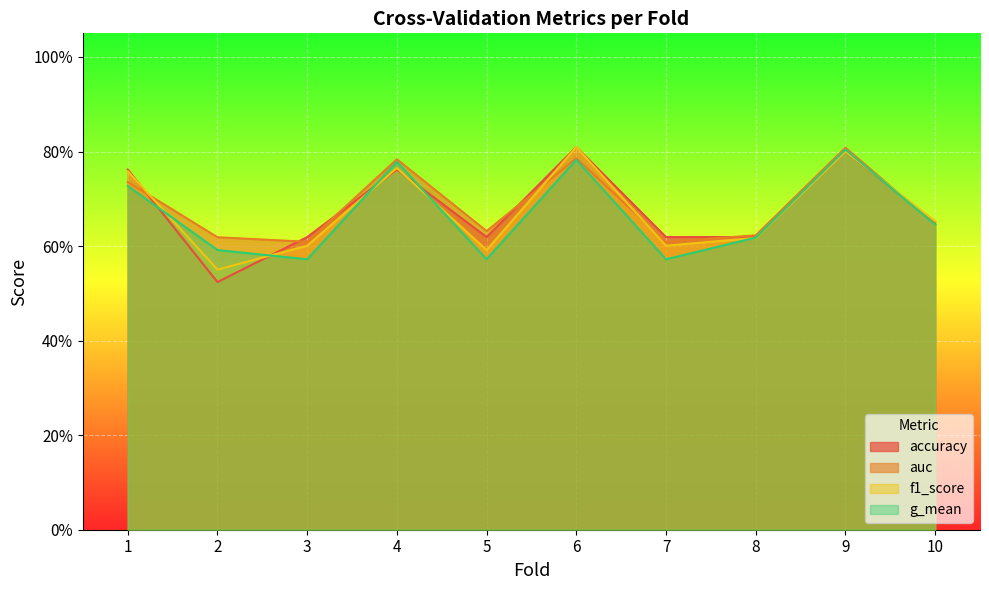

In accuracy, how many points are lower than both neighbors (excluding endpoints)?

2